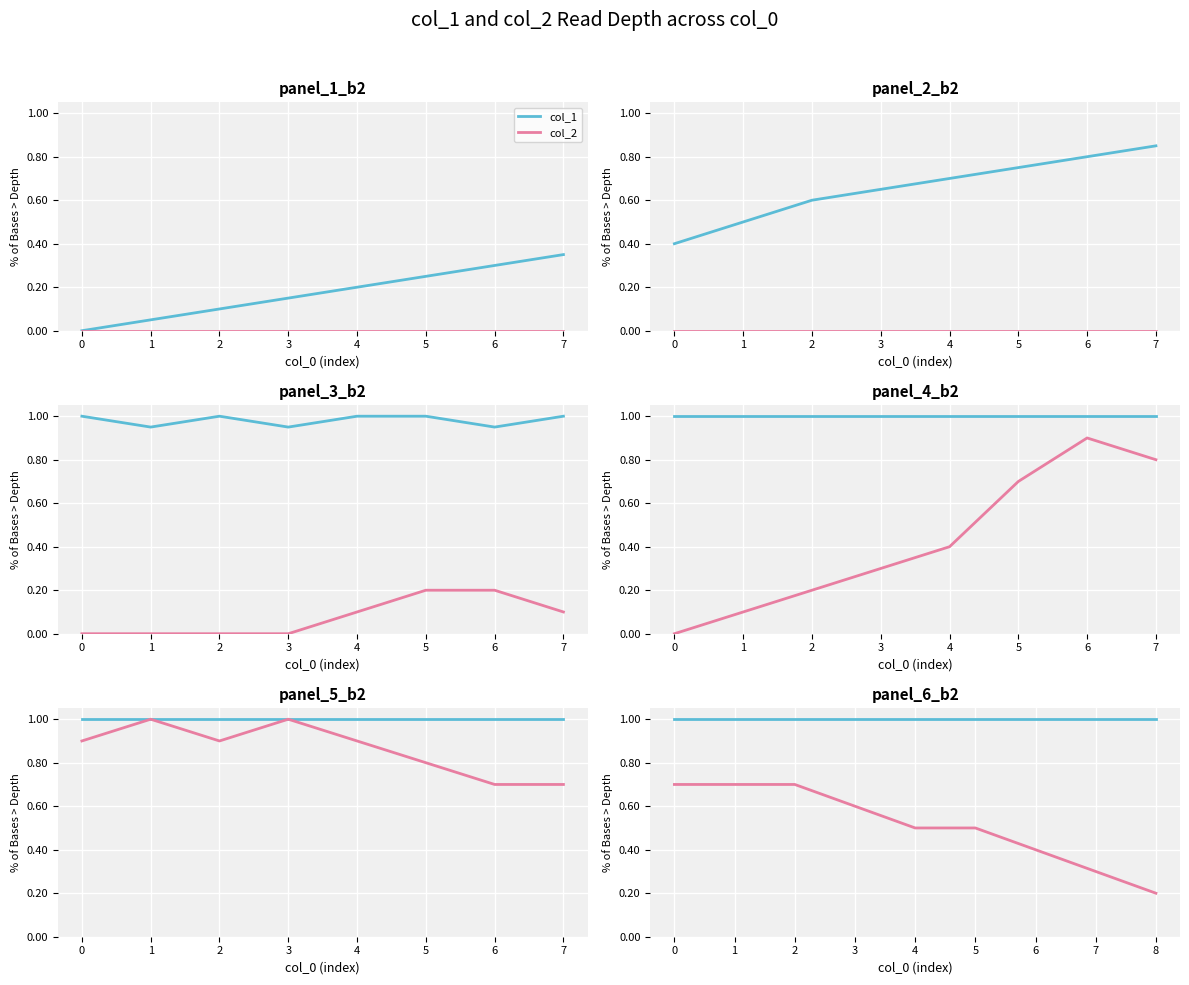

Which series has the largest total across all categories?

col_1